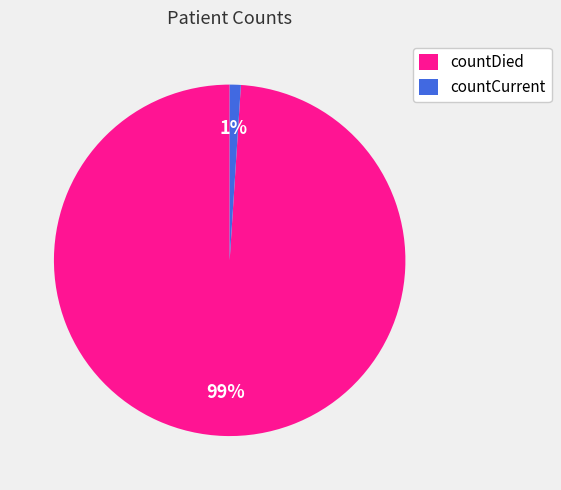

To the nearest percent, what is the difference between the countDied and countCurrent slice percentages?

98%